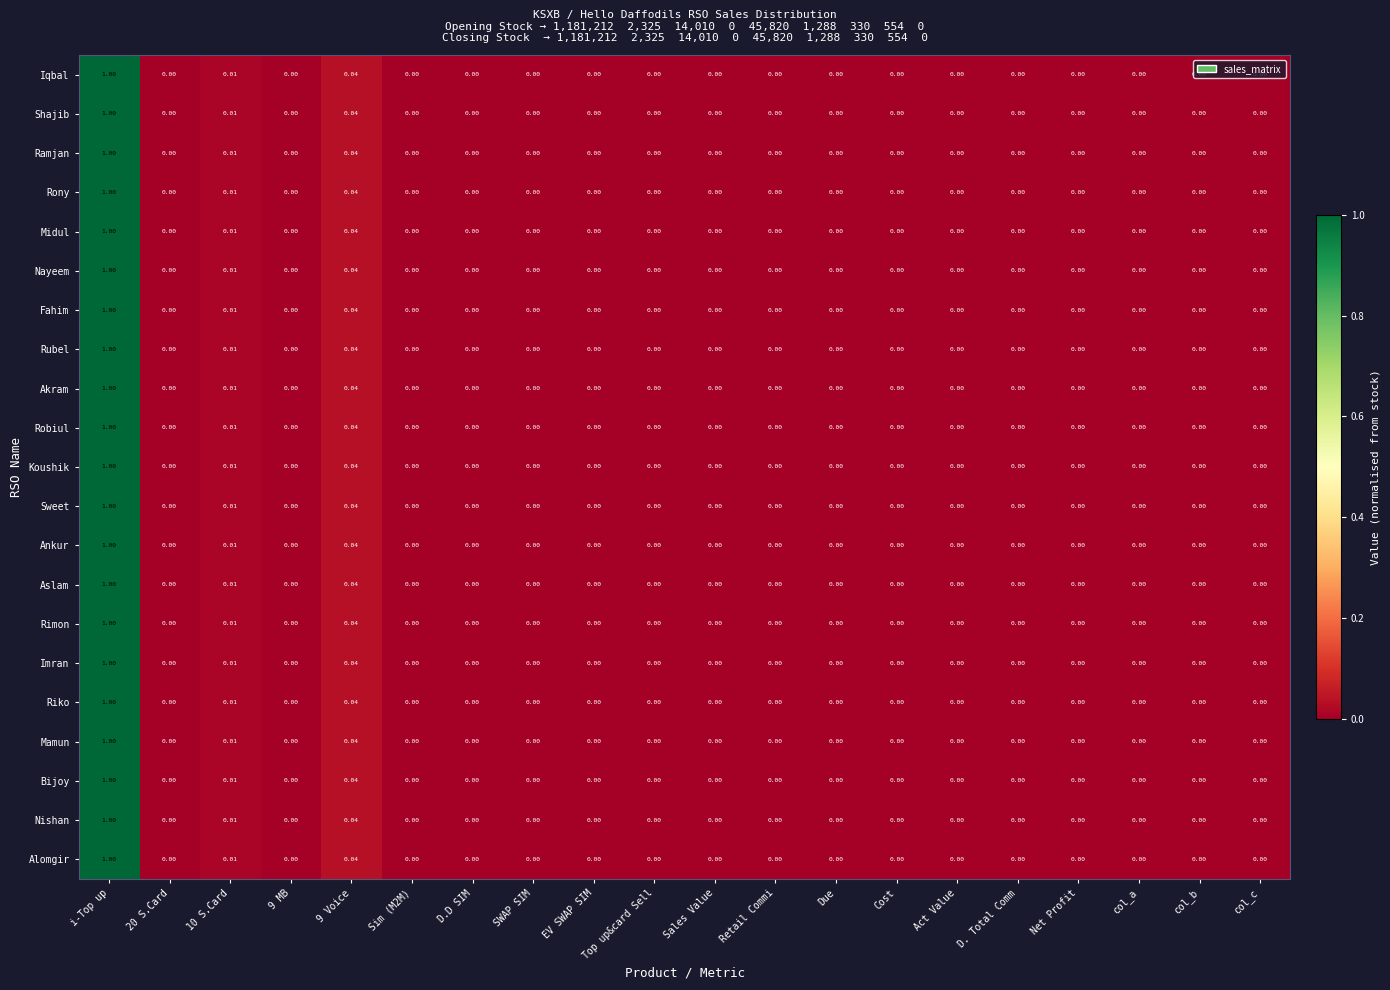

At which category is the sum across all series the highest?

i-Top up